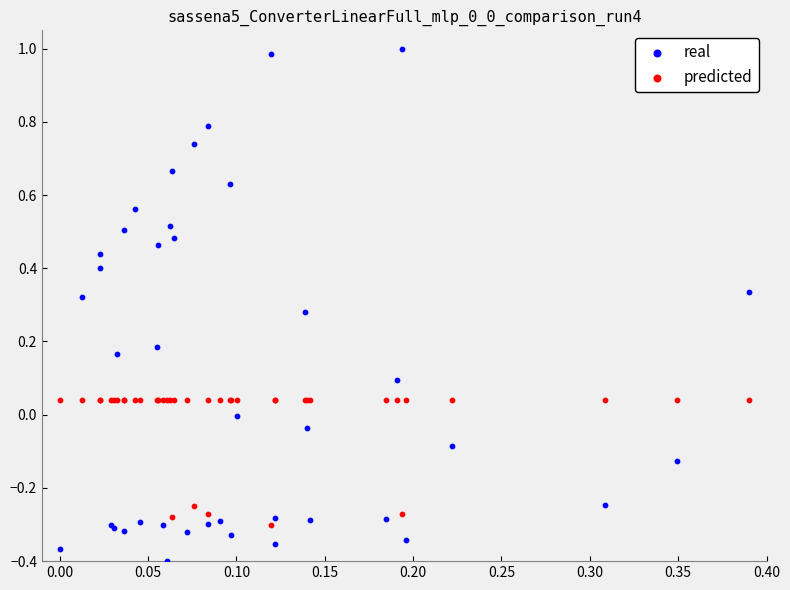

Which series reaches the minimum Y coordinate?

real